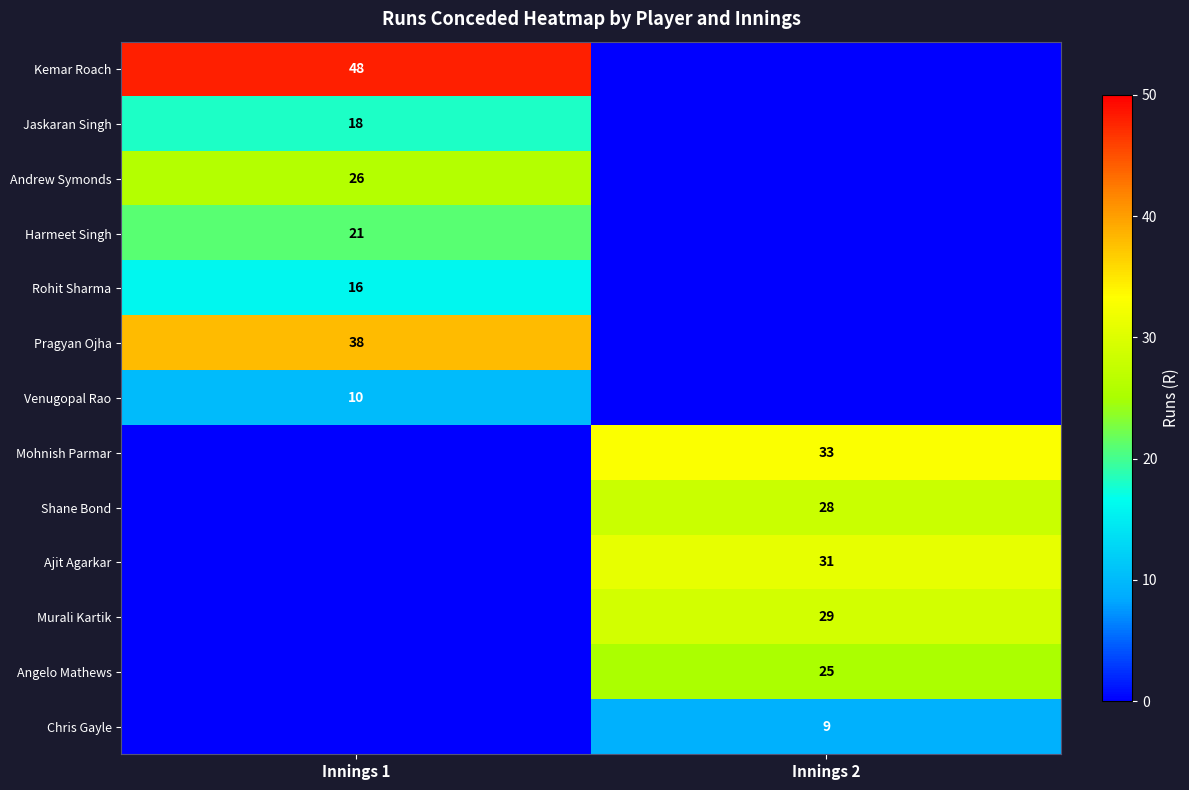

The value of Jaskaran Singh at Innings 1 is 29. True or false?

False